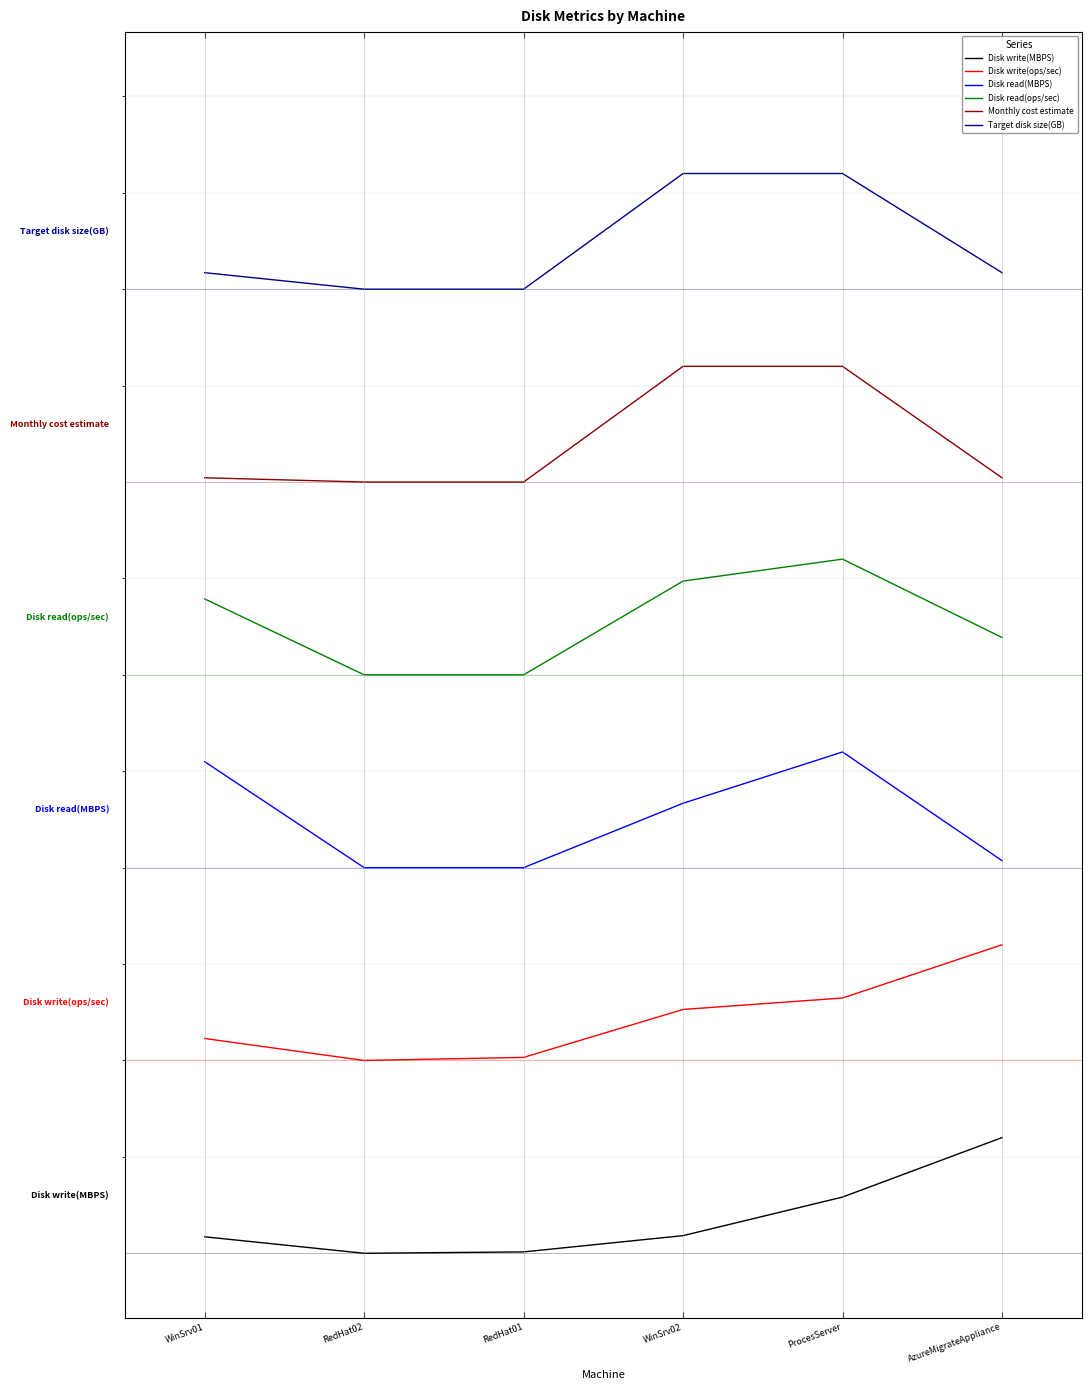

What is the label of the 5th point from the left?

ProcesServer